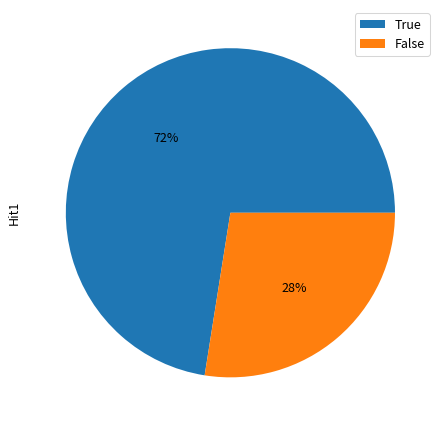

What is the majority slice?

True